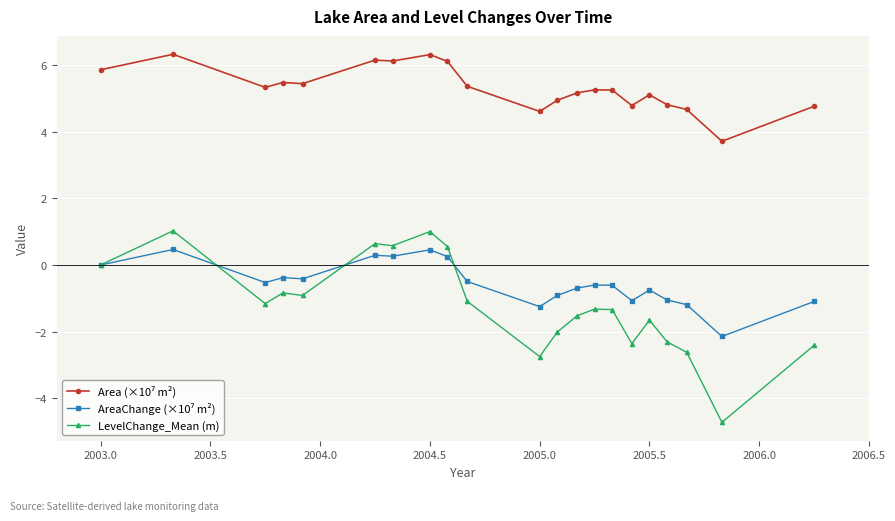

How many data points in LevelChange_Mean (m) are above -1?

8